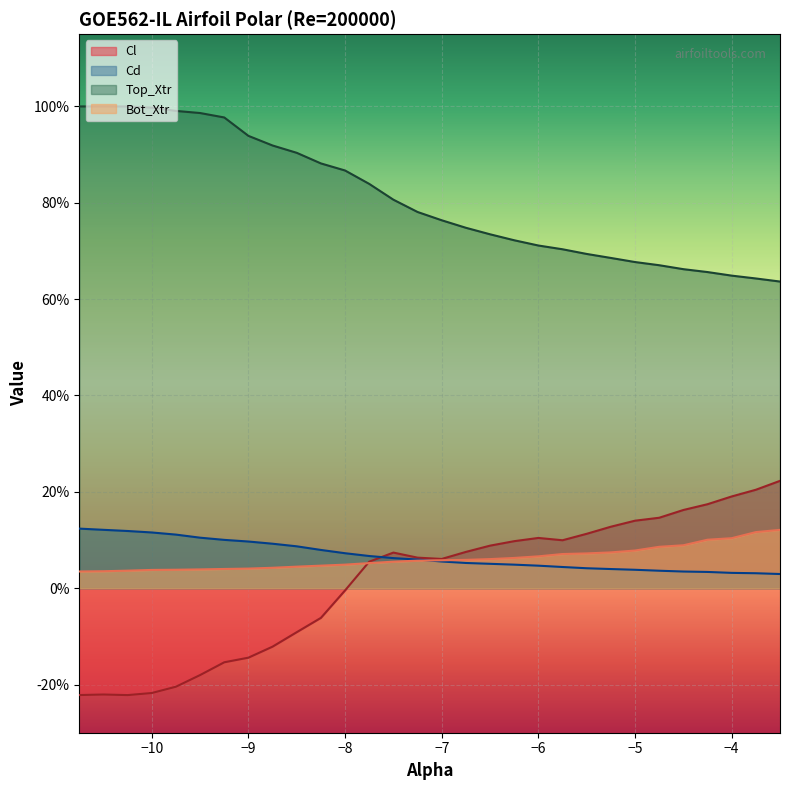

True or false: Bot_Xtr and Top_Xtr intersect in this chart.

False